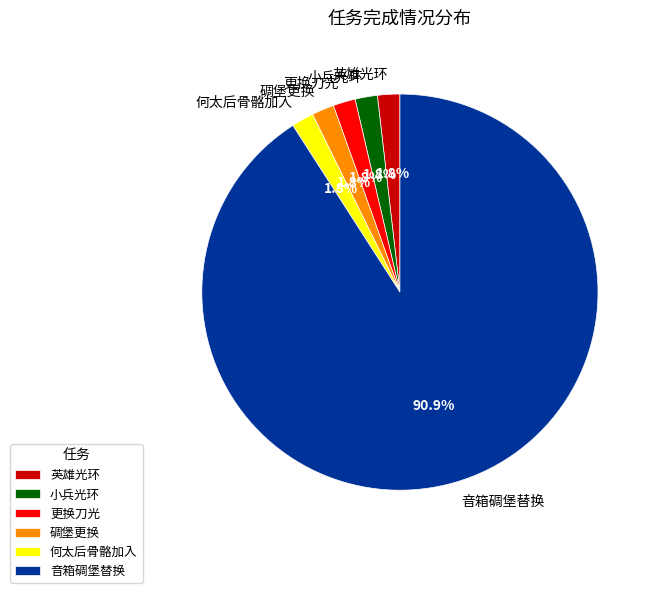

Combined, do 碉堡更换 and 音箱碉堡替换 account for over 50%?

Yes